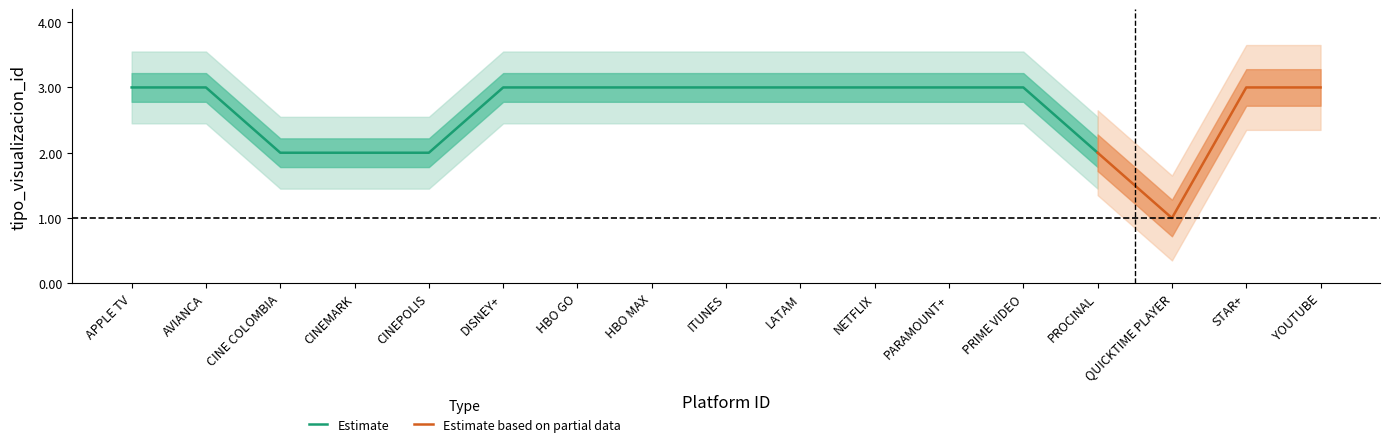

At which category does the chart reach its minimum across all series?

QUICKTIME PLAYER